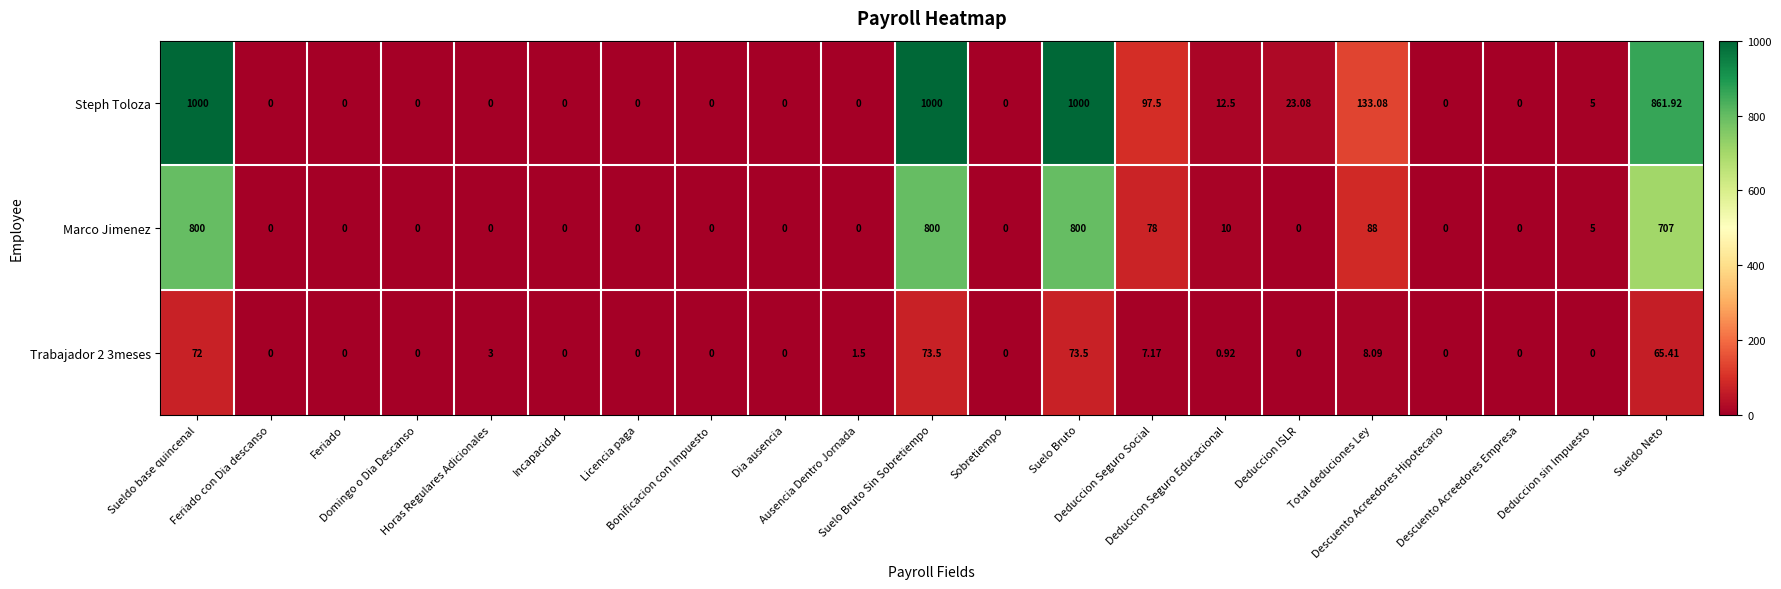

Rank the series by their maximum value, from lowest to highest.

Trabajador 2 3meses, Marco Jimenez, Steph Toloza